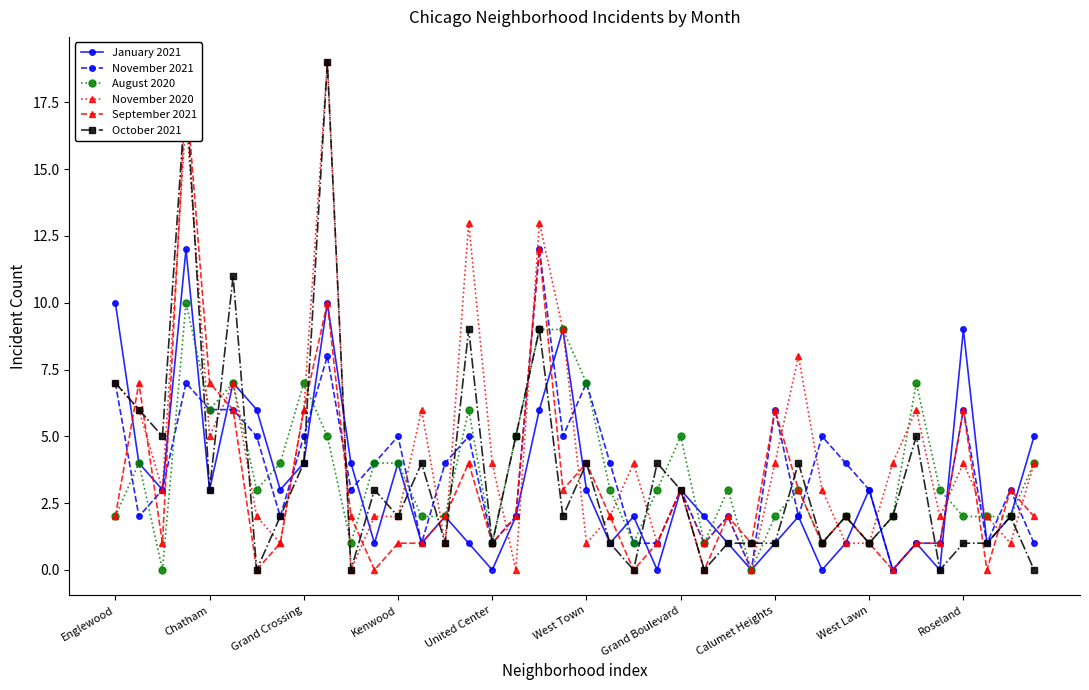

True or false: November 2021 has more than 1 points higher than both neighbors.

True